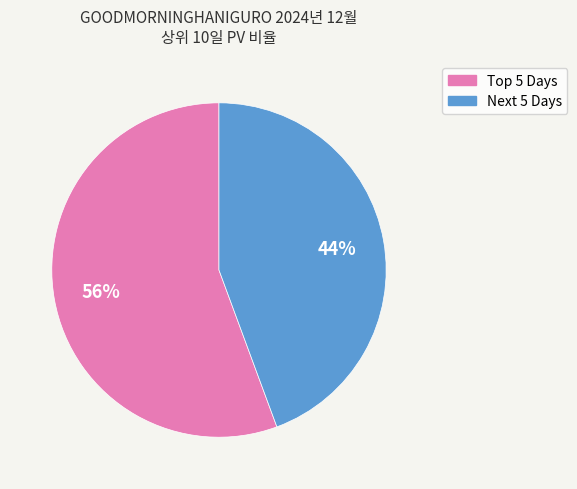

Is there any slice that represents more than half of the pie?

Yes